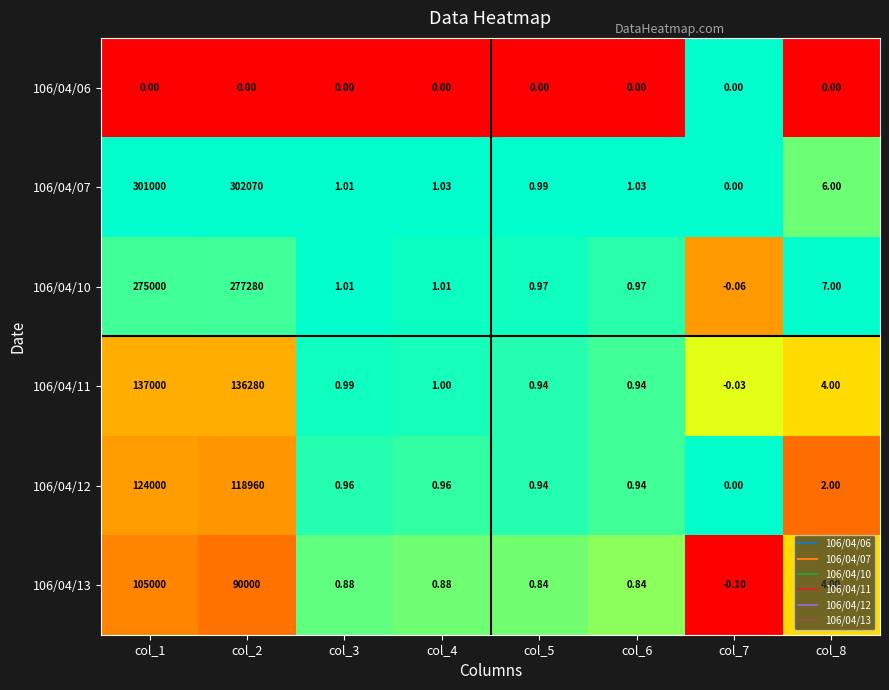

Count the number of data series in this chart.

6